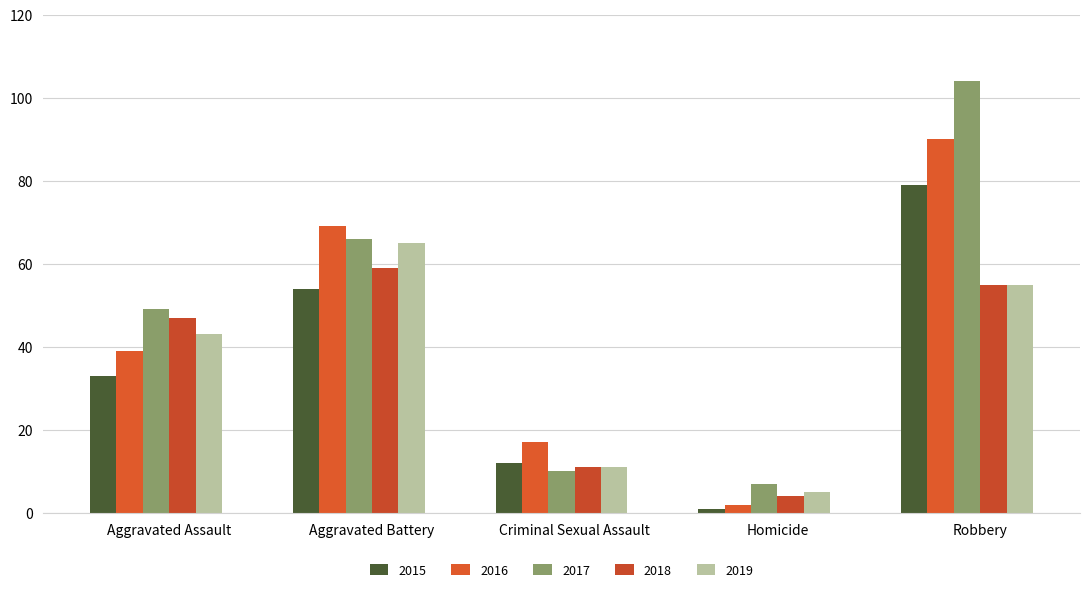

Is the value of 2018 at Criminal Sexual Assault greater than the value of 2019 at Aggravated Assault?

No